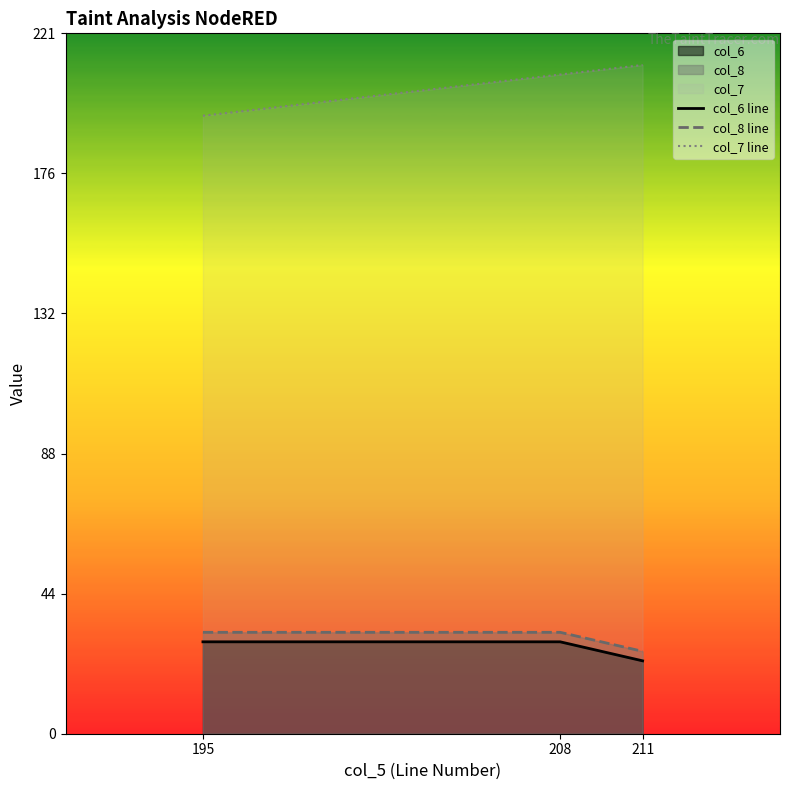

Rank the series by their maximum value, from lowest to highest.

col_6 line, col_8 line, col_7 line